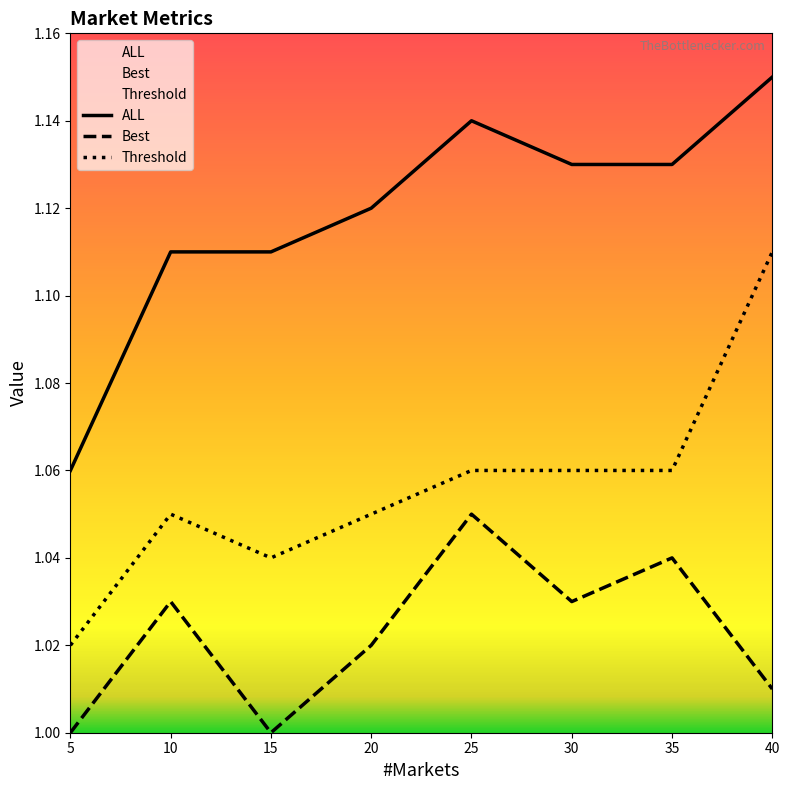

Which category has the lowest value in the ALL series?

5